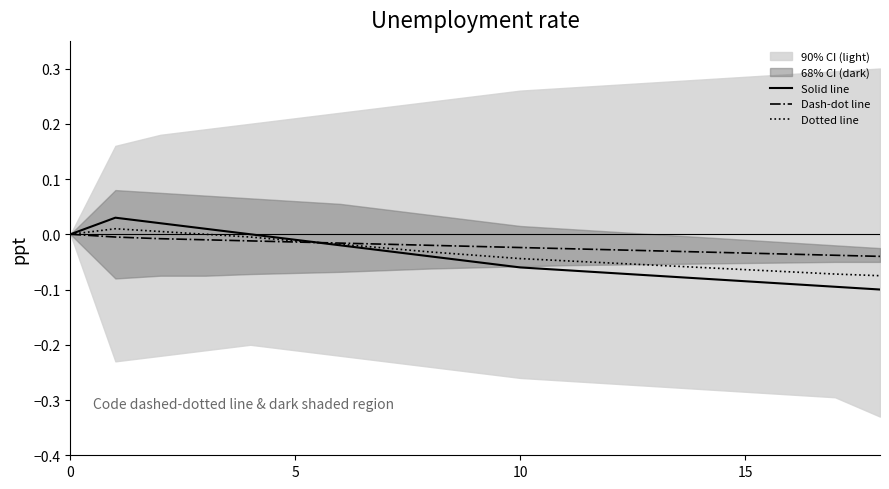

What is the label of the 15th point from the left?

14